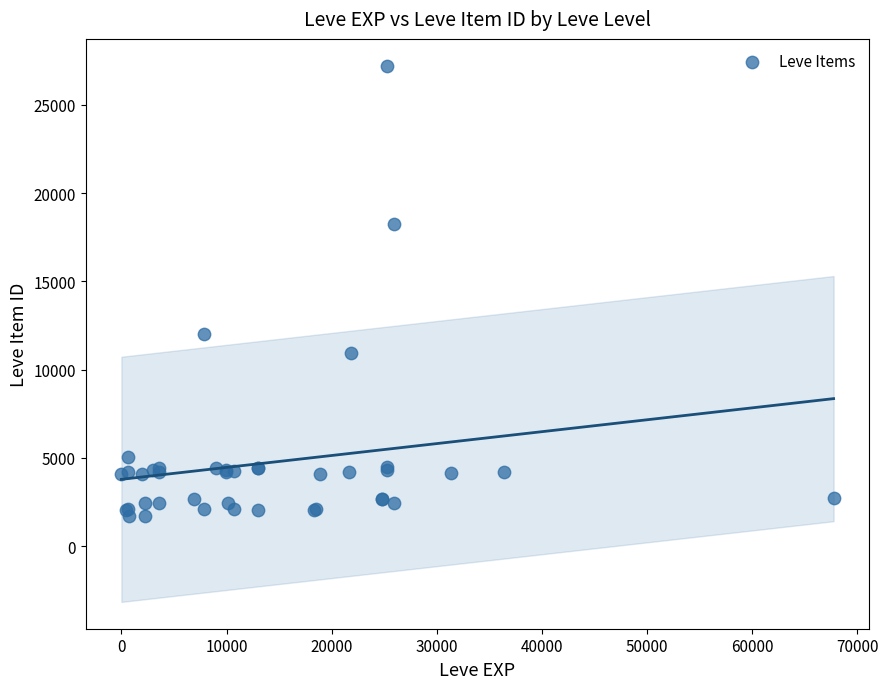

What Y value in the scatter plot is closest to 14448?

12018